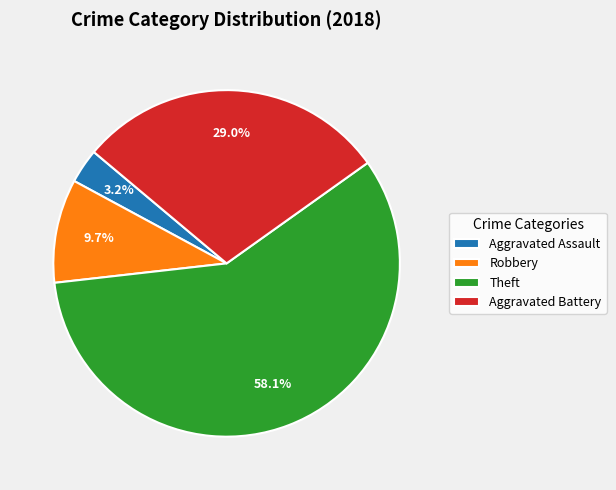

Do Aggravated Assault and Aggravated Battery together represent more than half of the pie?

No